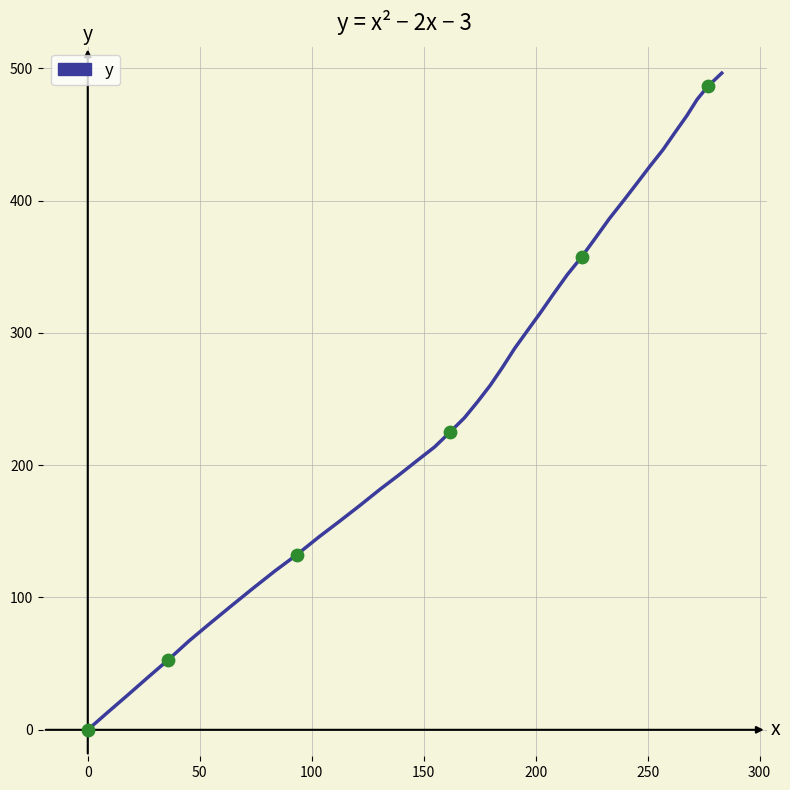

What is the greatest value displayed?

496.3